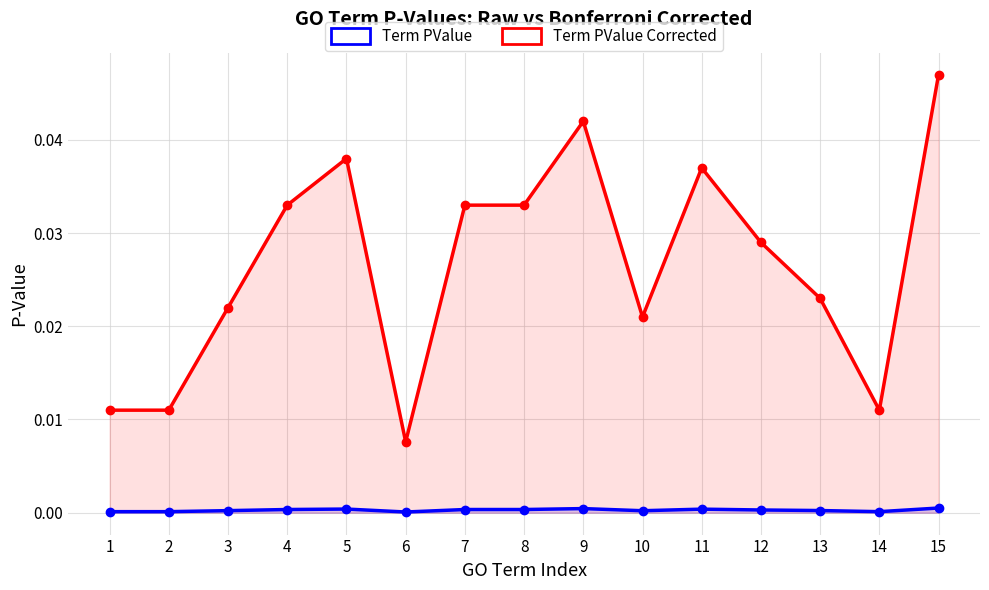

In Term PValue Corrected, how many points are lower than both neighbors (excluding endpoints)?

3